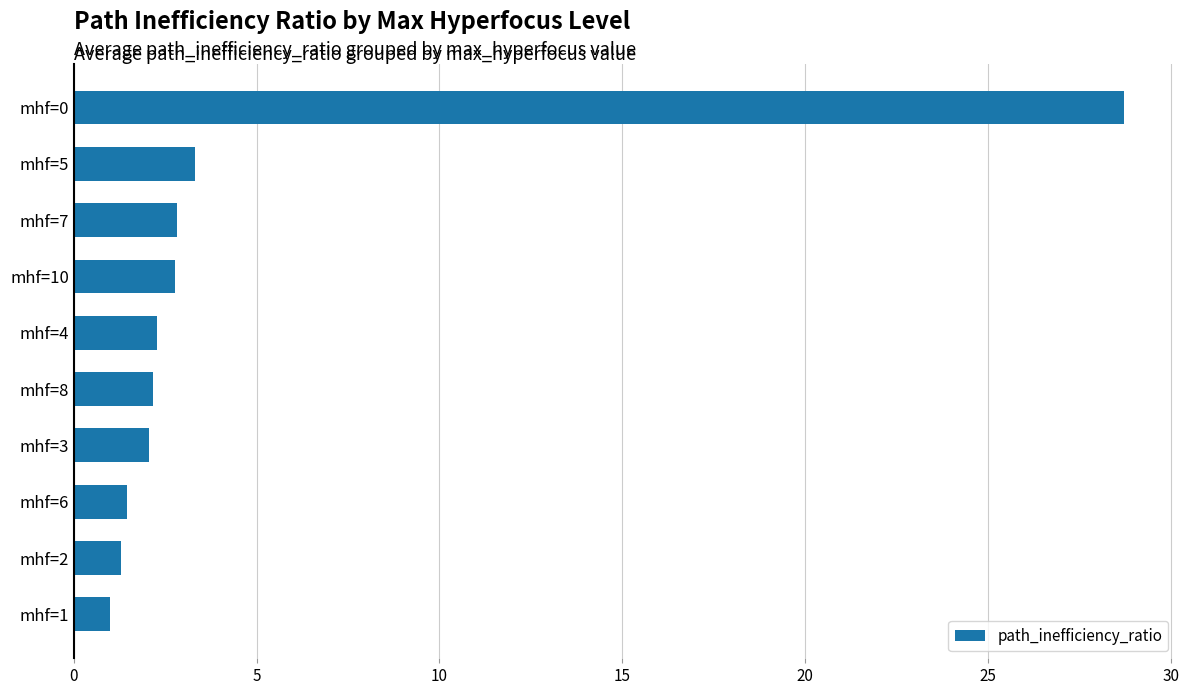

What is the average value?

4.8